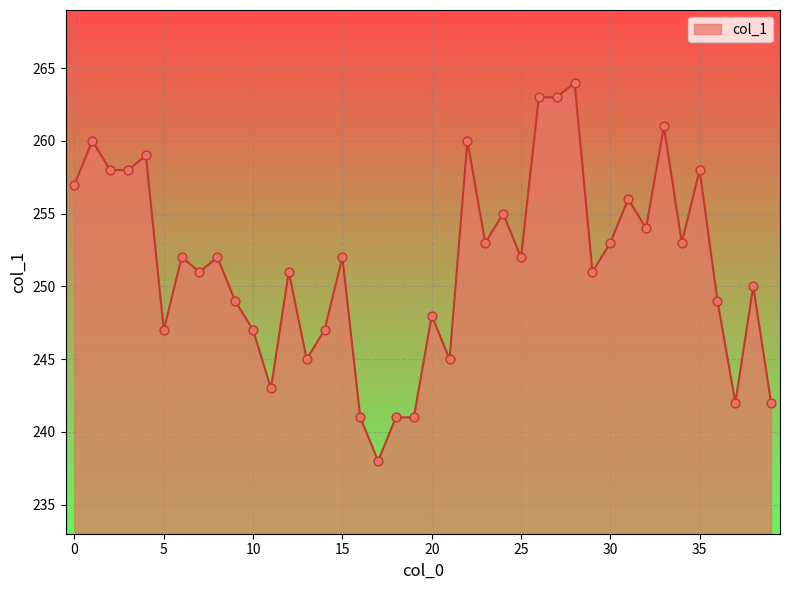

What is the difference between the maximum and minimum values?

26